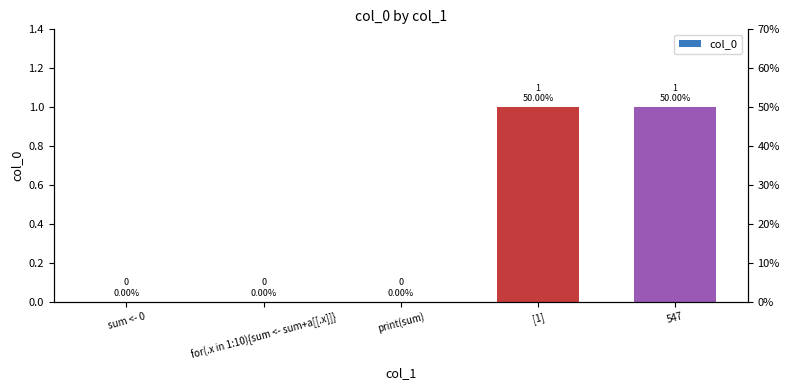

What is the sum of the values at [1] and 547?

2